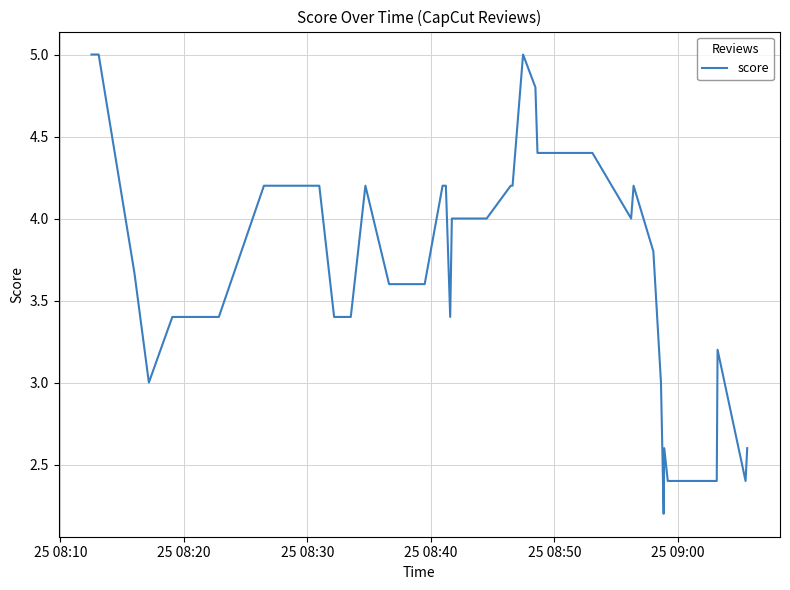

What is the minimum value shown in the chart?

2.2